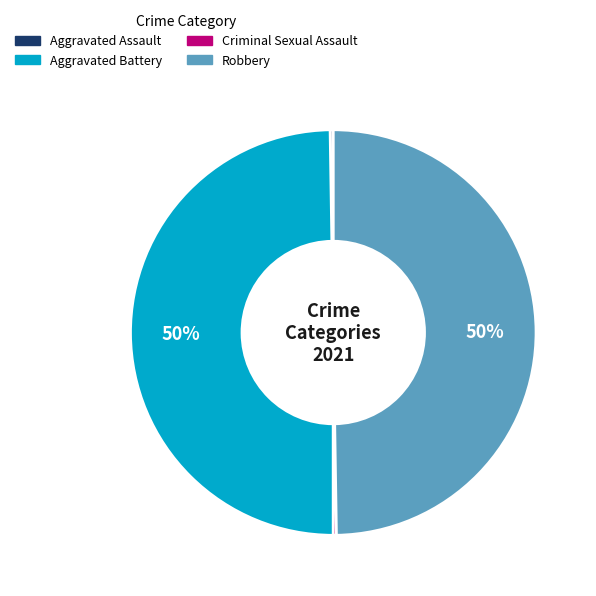

To the nearest percent, what is the difference between the largest and smallest slice percentages?

50%